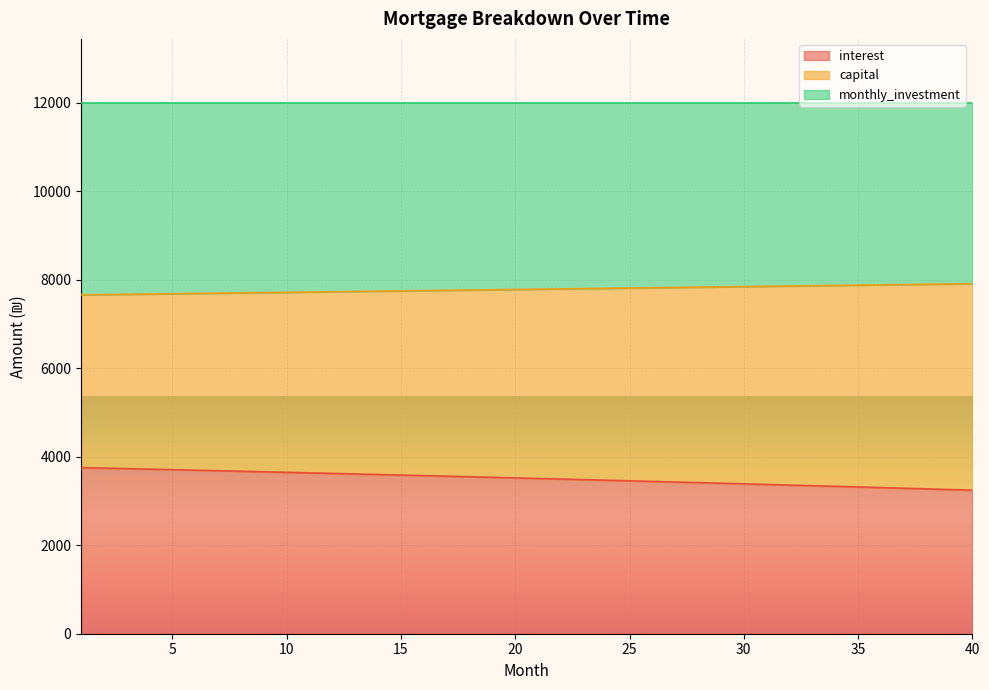

Which has a higher value, 9 or 21?

9